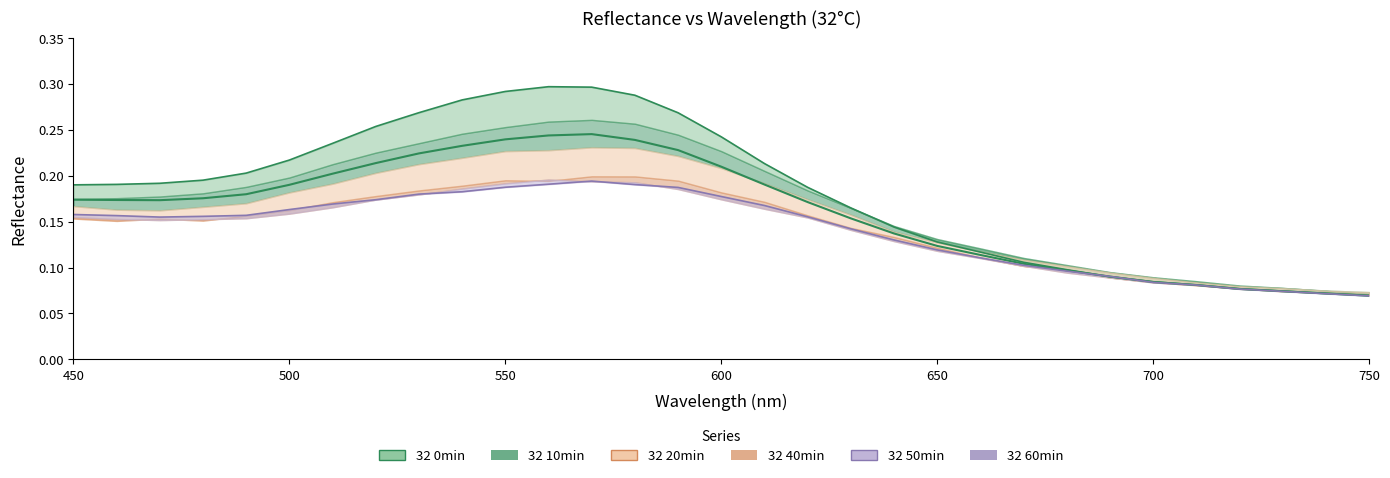

Which series has the largest range (max minus min)?

32 0min line